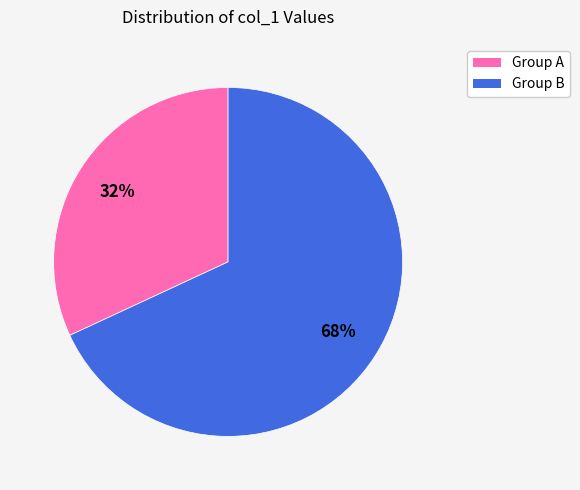

To the nearest percent, what is the average slice percentage?

50%